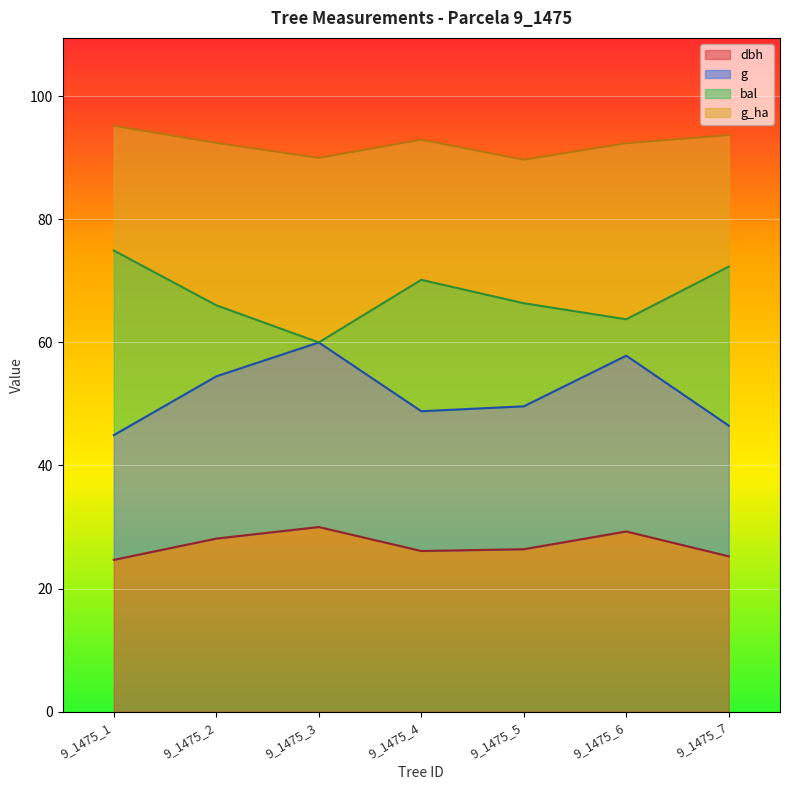

What is the total value across all series at 9_1475_7?

93.7